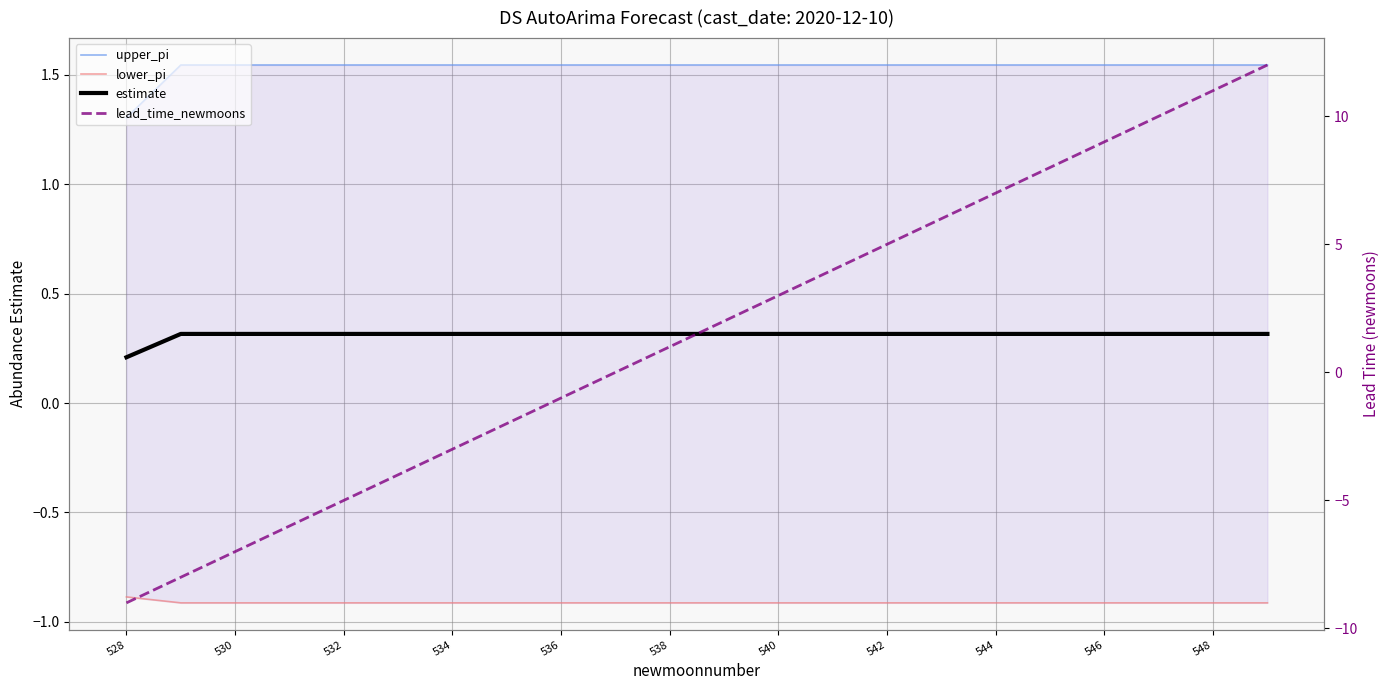

Which series has the largest range (max minus min)?

lead_time_newmoons